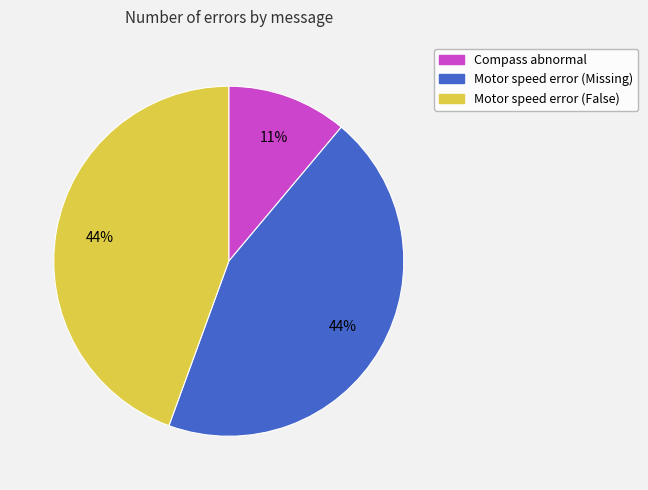

What is the ratio of the value at Motor speed error (False) to the value at Compass abnormal?

4.0